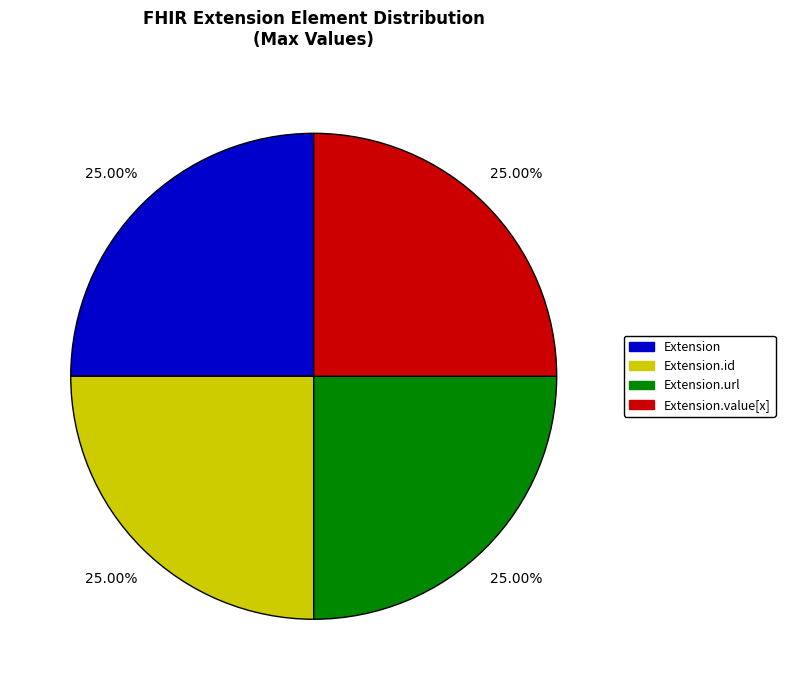

Is there a majority slice in this chart?

No